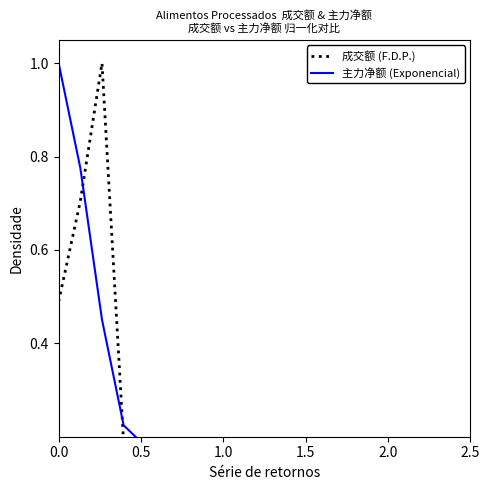

True or false: 主力净额 (Exponencial) has more than 0 points higher than both neighbors.

False